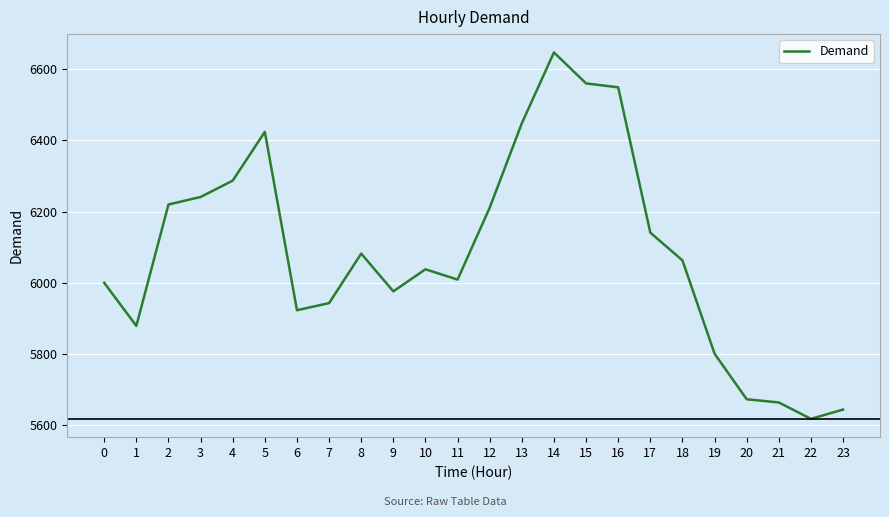

What is the approximate value at 10, to the nearest 100?

6000